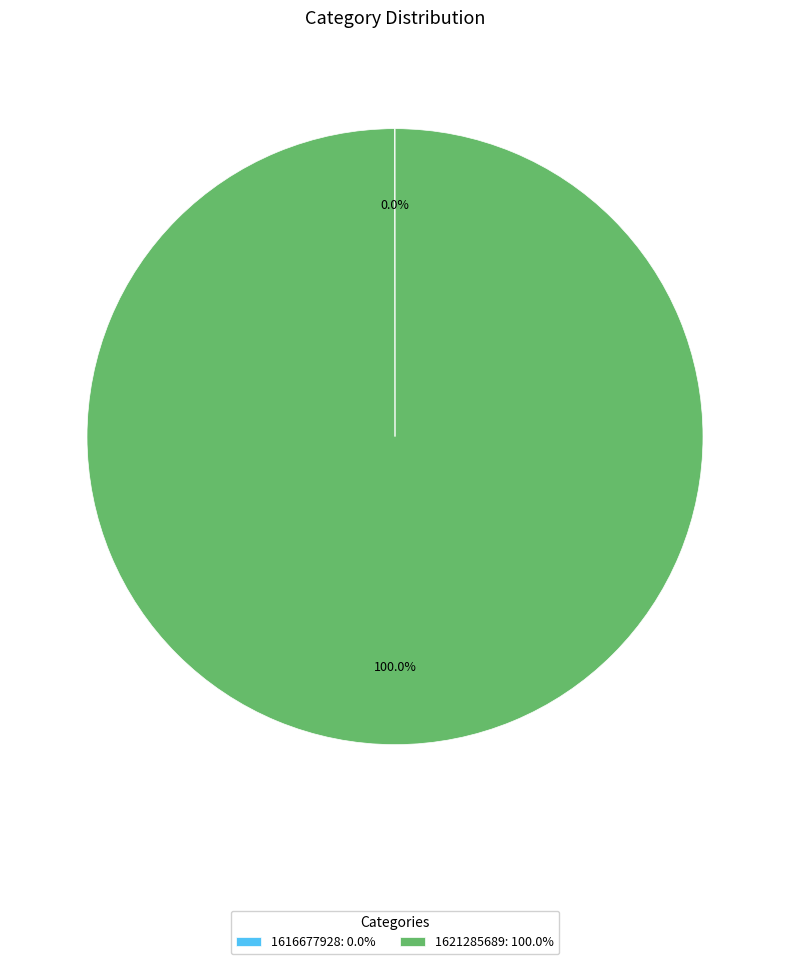

What percentage is the 1621285689 slice, to the nearest percent?

100%